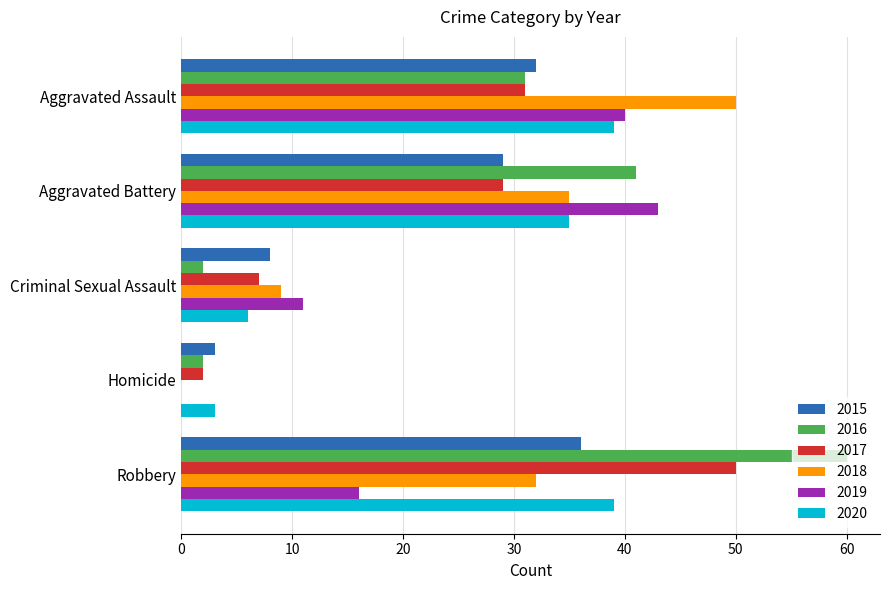

What is the greatest value displayed?

60